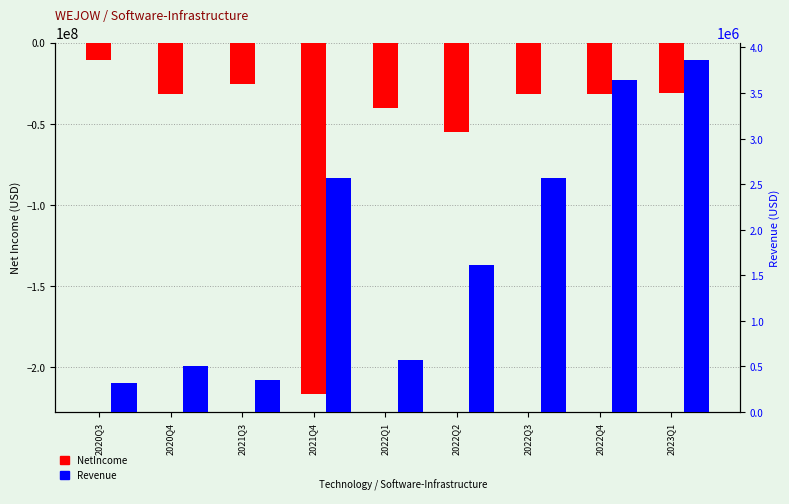

At 2022Q3, list the series in order from largest to smallest.

Revenue, NetIncome